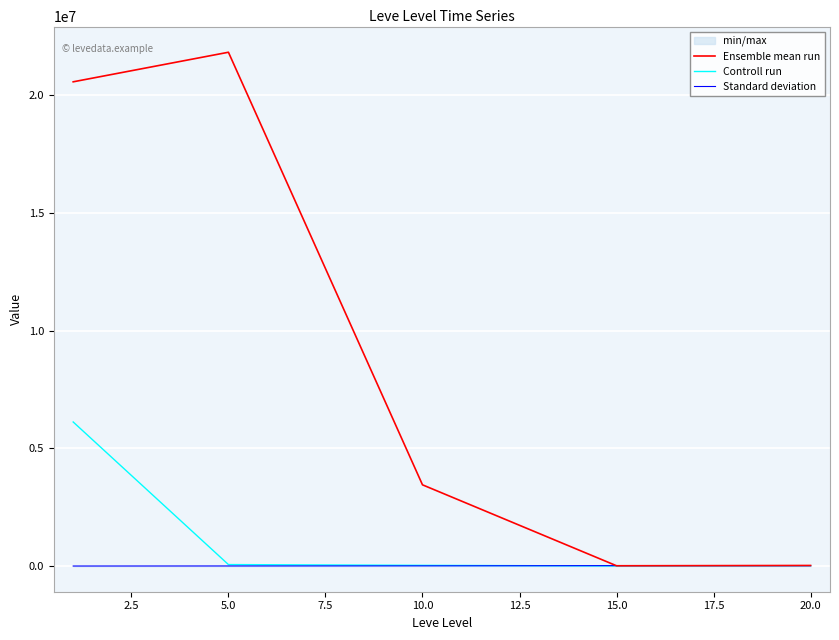

What is the greatest value displayed?

21816817.9